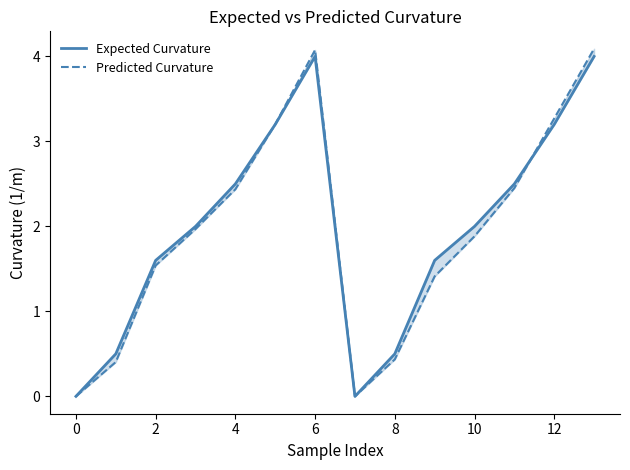

What is the label of the 11th point from the left?

10